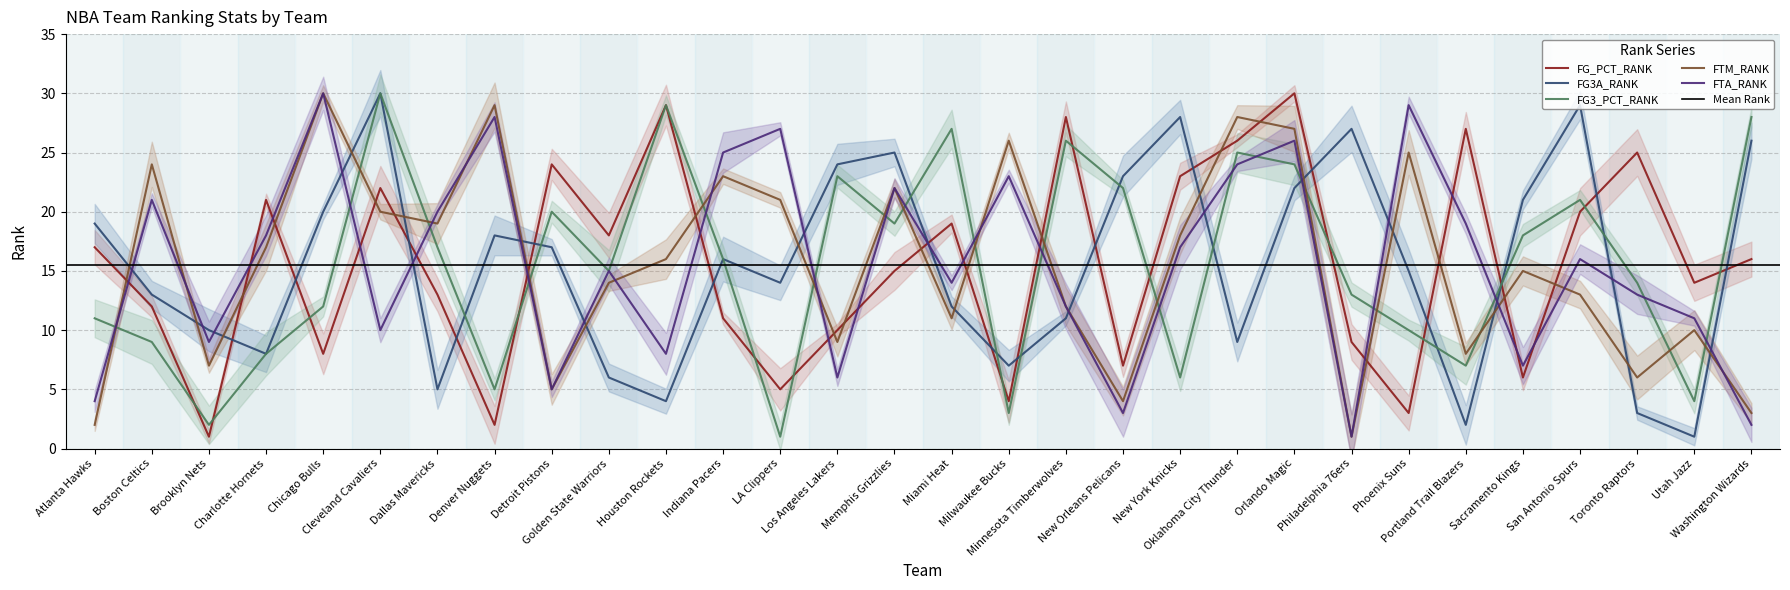

True or false: FG3A_RANK has more than 1 interior local peaks.

True